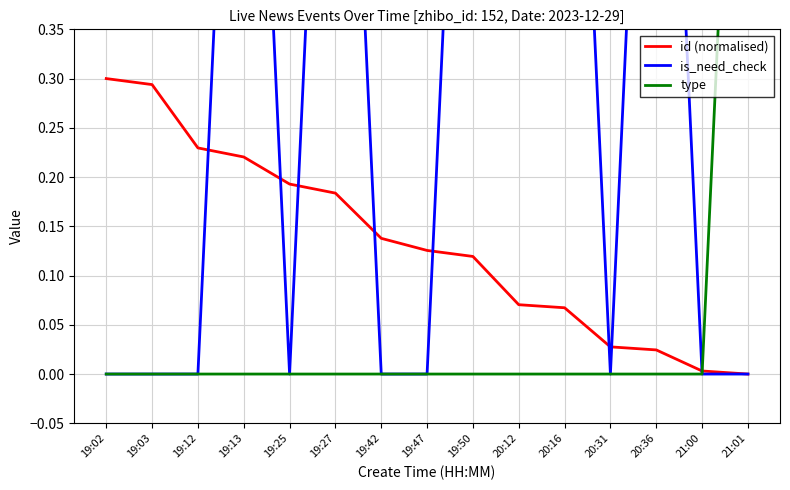

What is the difference between the is_need_check values at 19:03 and 20:36?

1.0